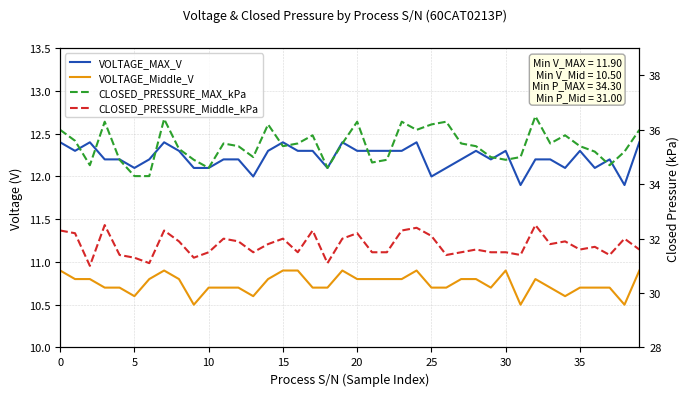

How many VOLTAGE_MAX_V values are between 12 and 13?

38